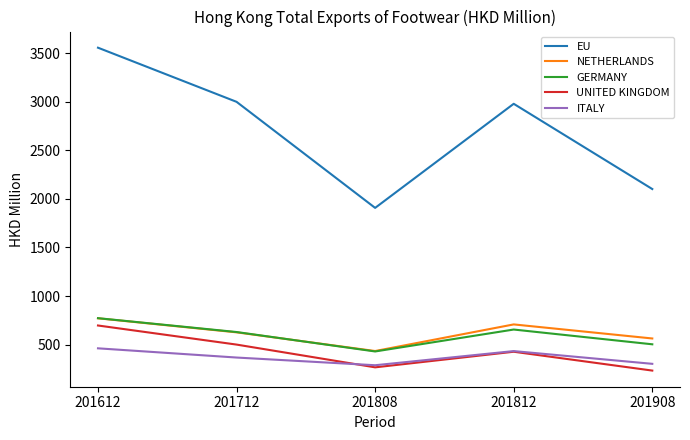

At which category is the sum across all series the highest?

201612